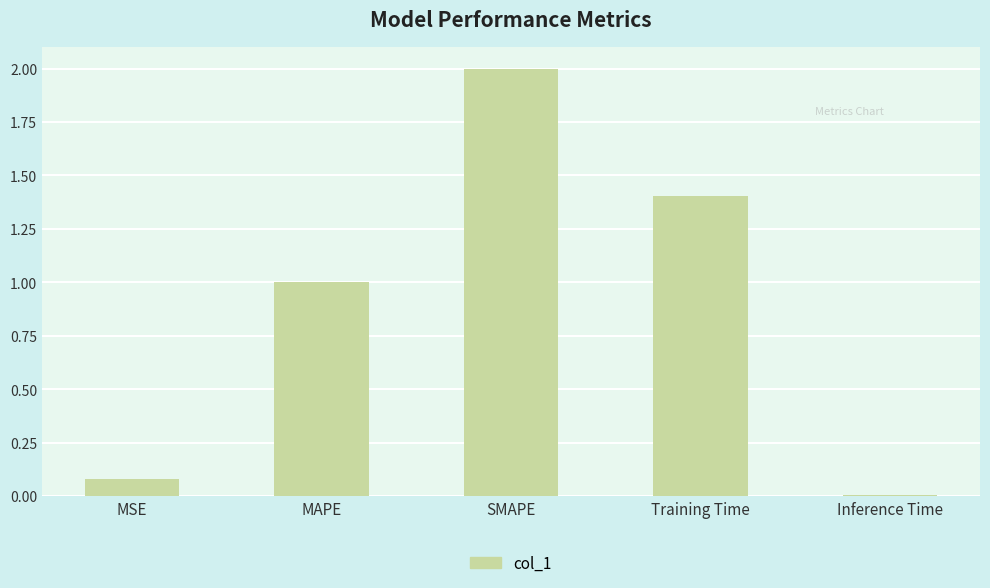

What position from the right is Inference Time?

1